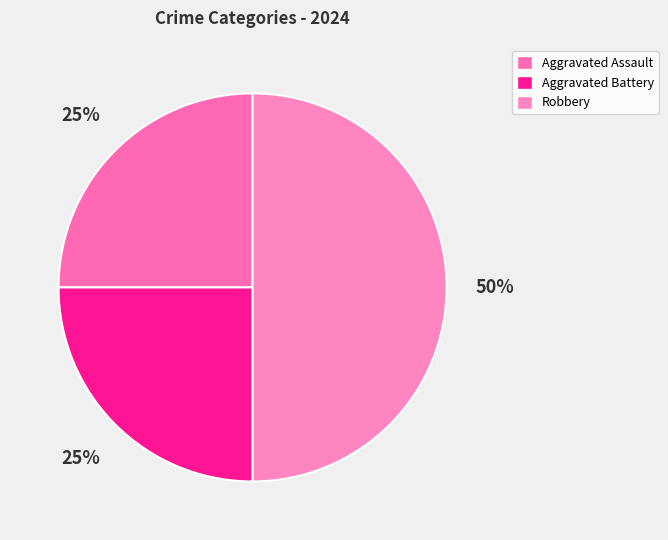

Count the number of slices in the pie.

3